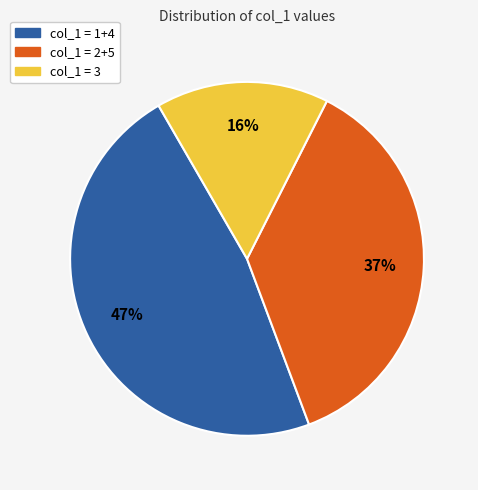

The col_1 = 3 slice represents 16% of the pie. True or false?

True